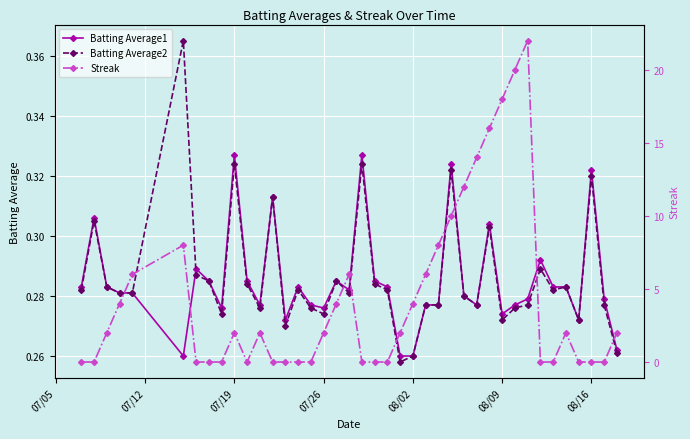

At how many categories does at least one series exceed 17?

3